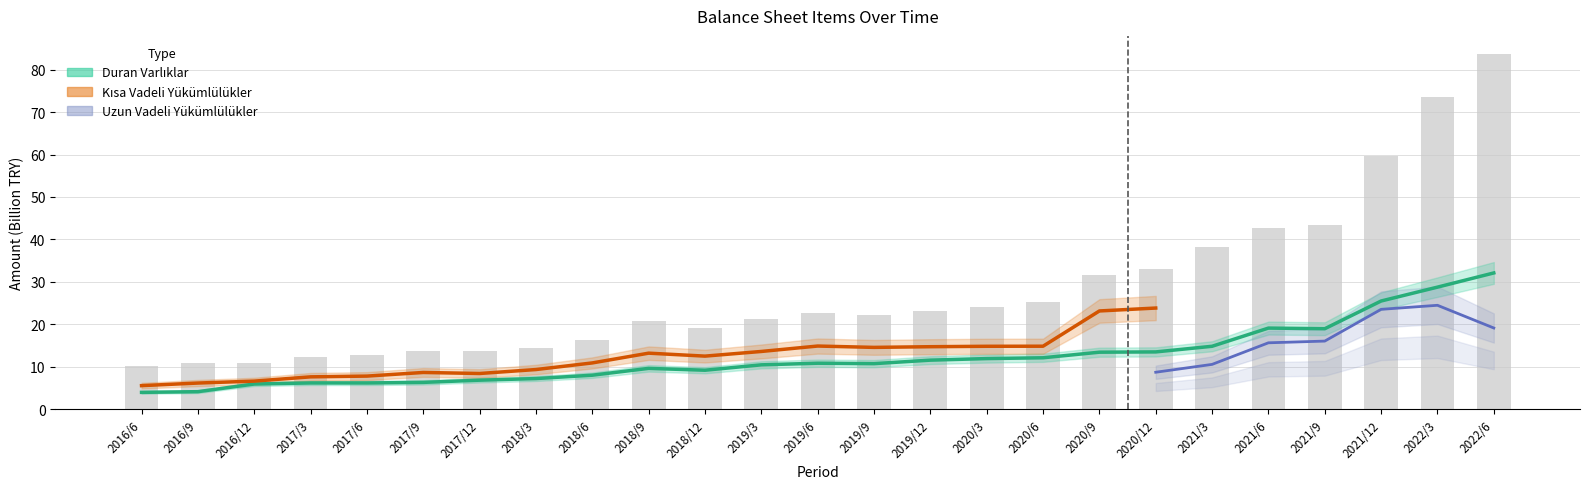

True or false: Duran Varlıklar has a value of 7.8 at 2021/6.

False